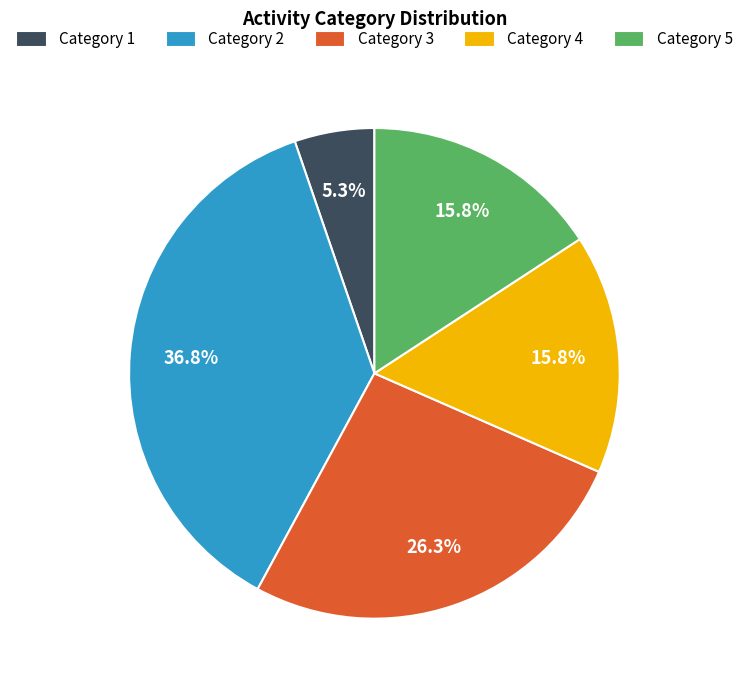

How many slices are in this pie chart?

5